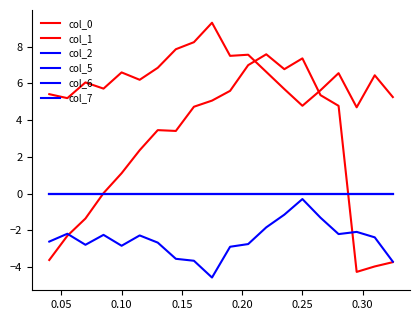

Does the chart have visible grid lines?

No